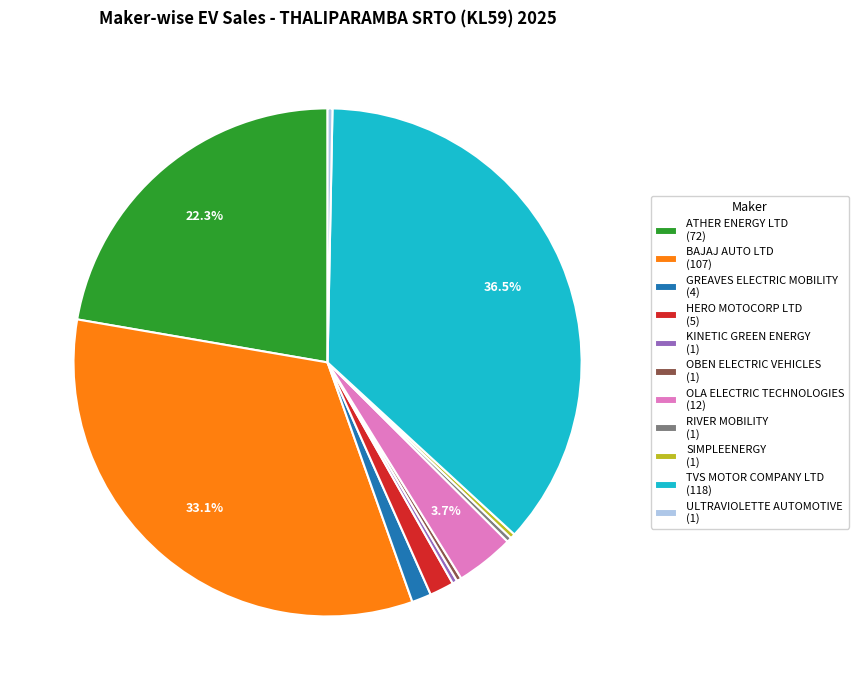

To the nearest percent, what is the average slice percentage?

9%